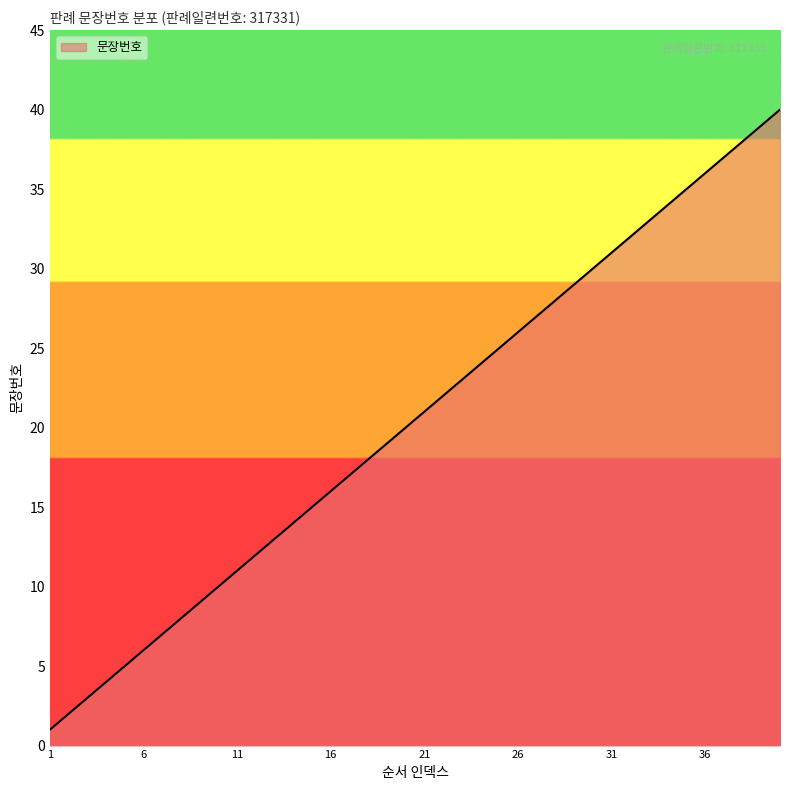

What is the greatest value displayed?

40